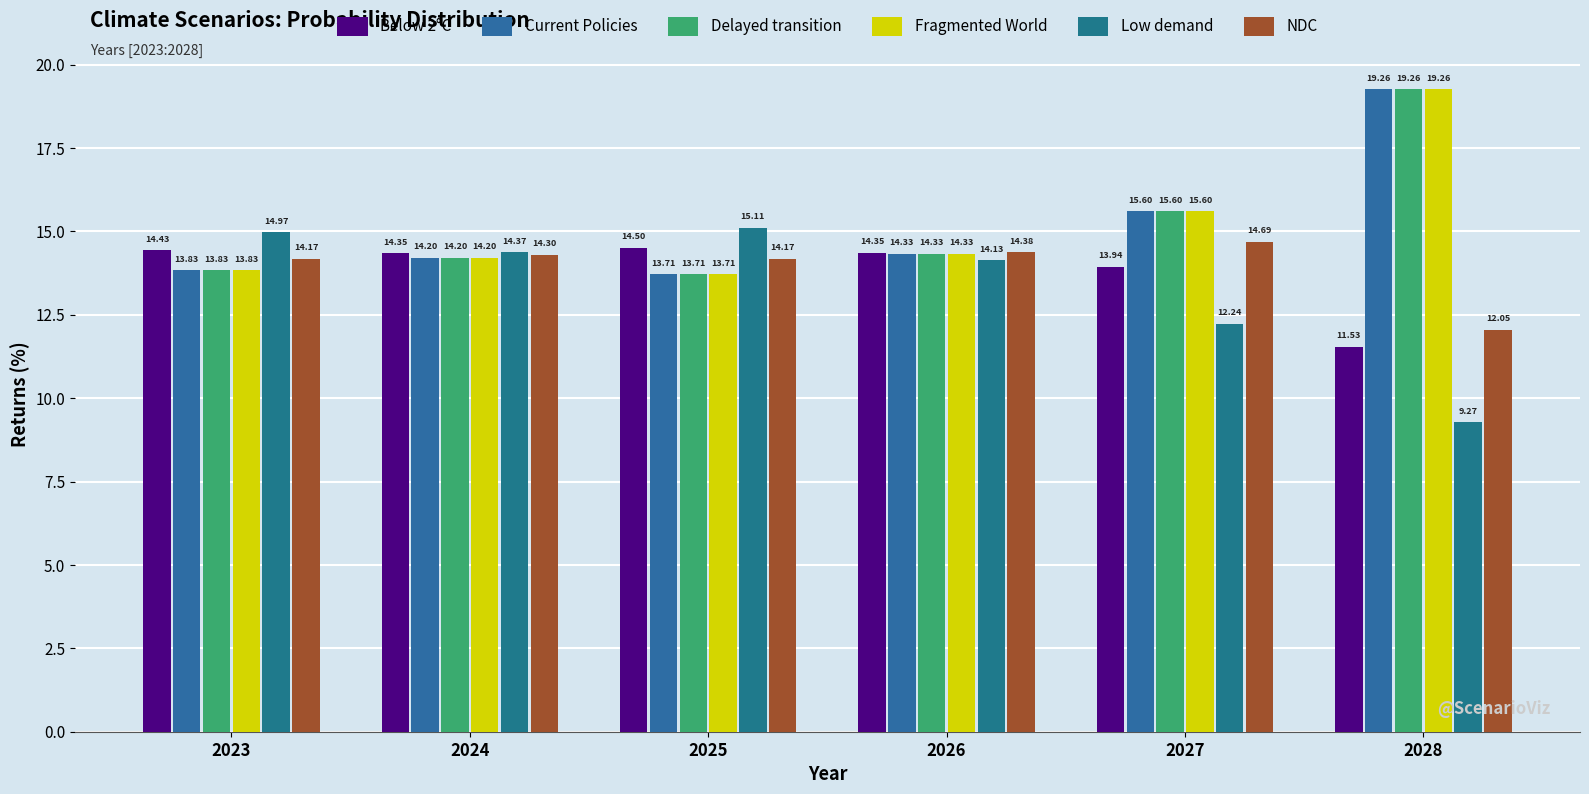

What is the total value across all series at 2023?

85.1